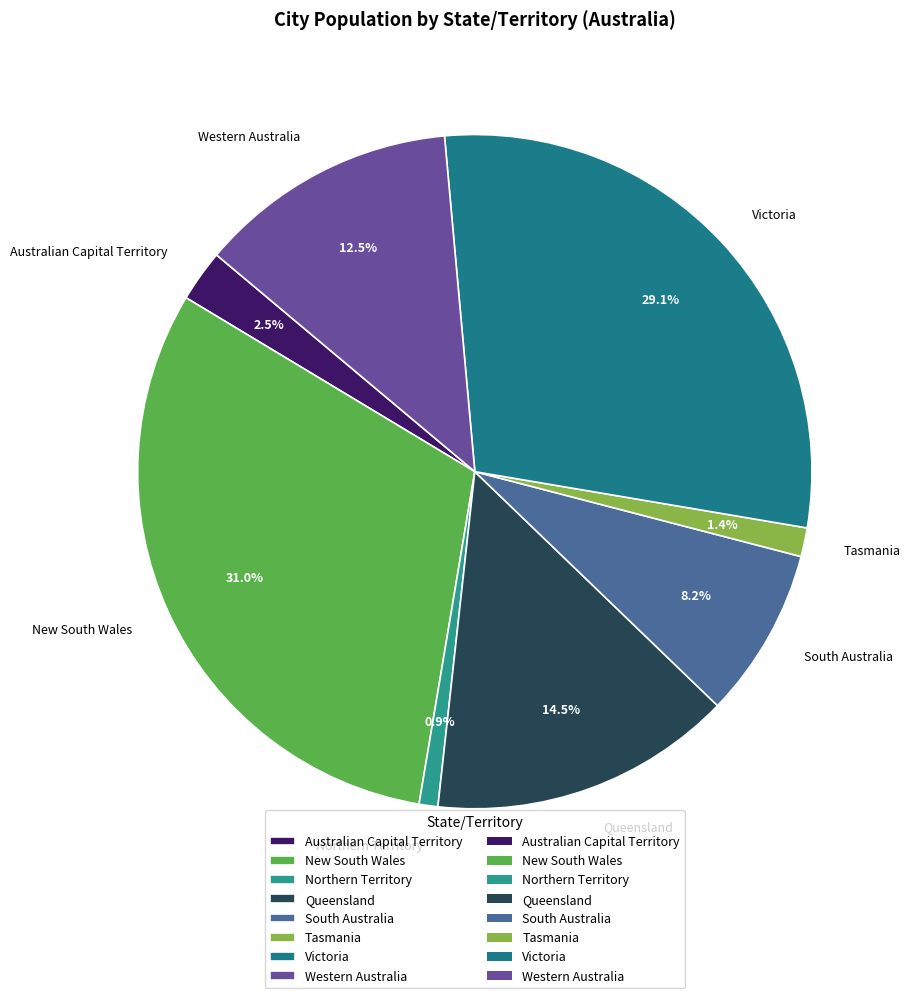

What is the largest slice in the pie chart?

New South Wales